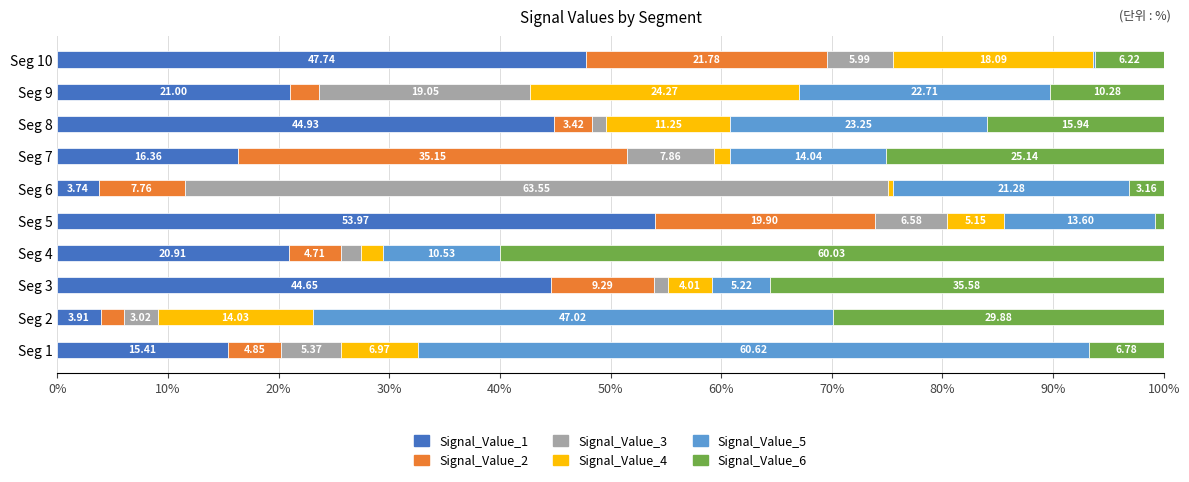

What is the total value across all series at Seg 10?

100.0